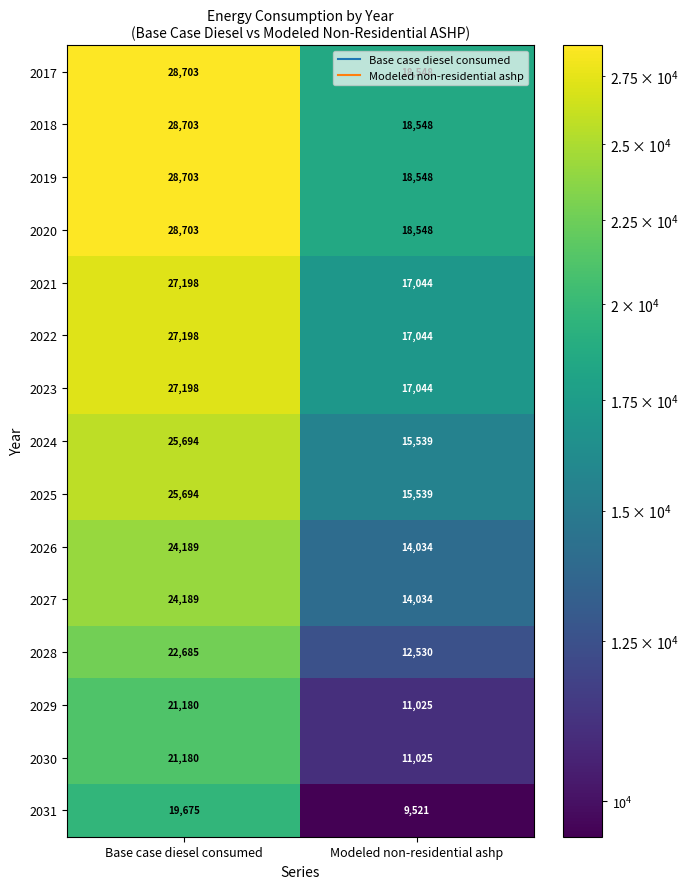

True or false: 2019 has a value of 28703 at Base case diesel consumed.

True